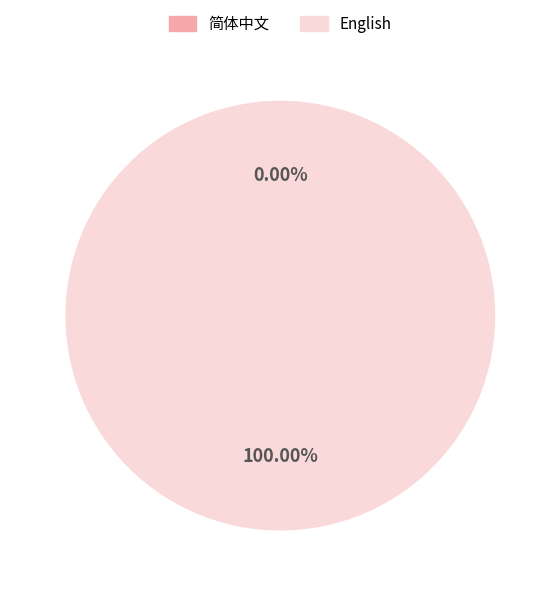

What is the largest slice in the pie chart?

English